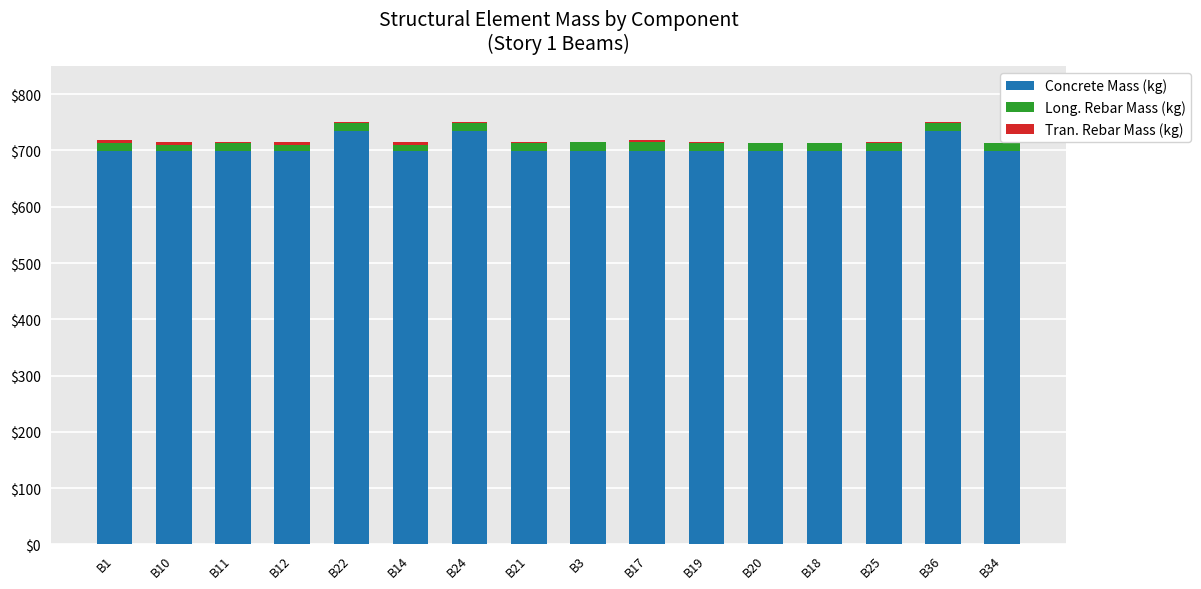

What is the maximum value for Concrete Mass (kg)?

733.9